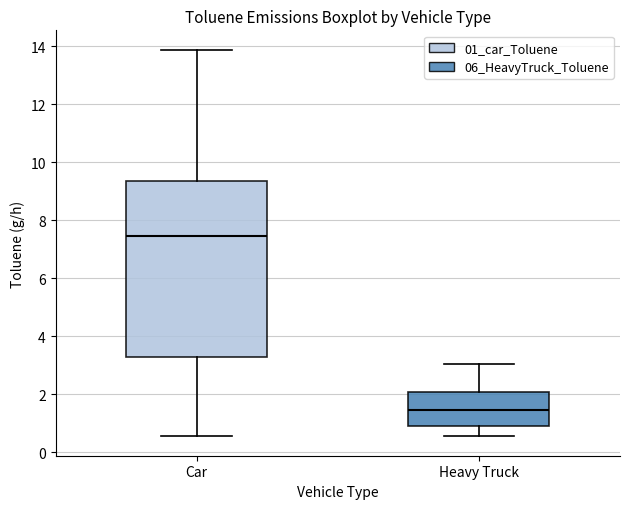

Where does the upper whisker of the box for Heavy Truck end on the y-axis? The values are not printed on the chart, so give them approximately, as read against the axis.

3.0